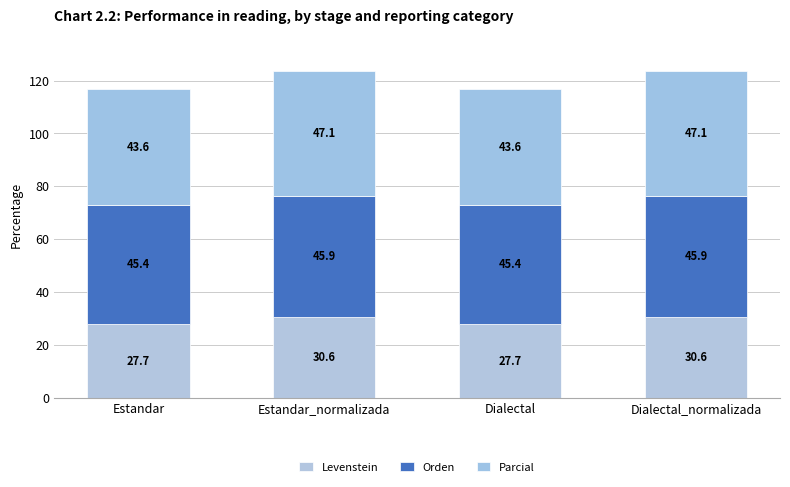

Count the number of categories in the chart.

4